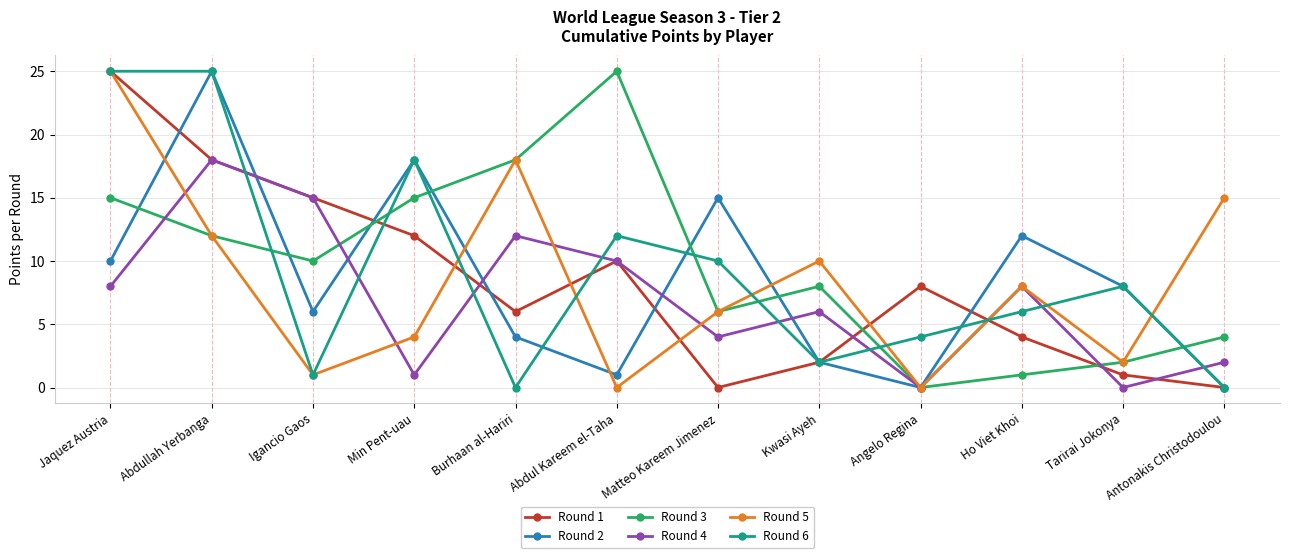

What is the maximum value for Round 6?

25